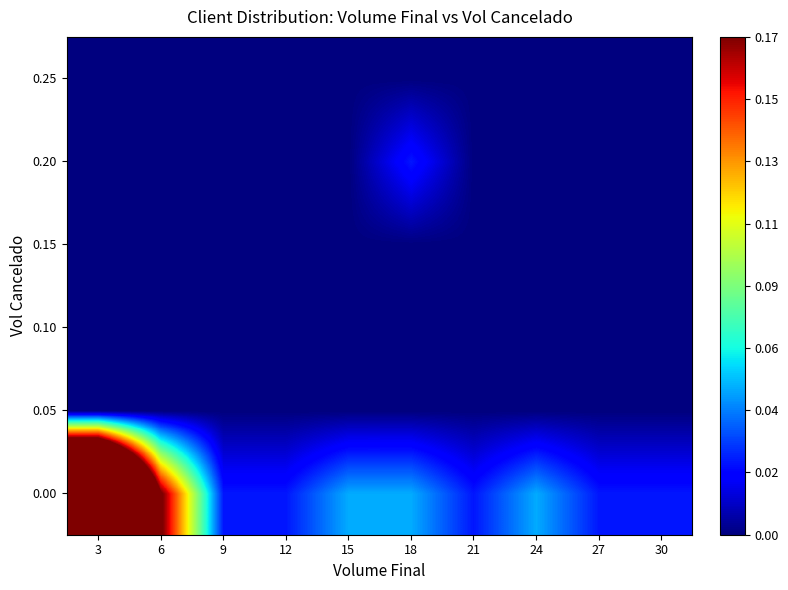

Reading right to left, transcribe all the data shown in this chart.

0.00: 30=0.0	27=0.0	24=0.0	21=0.0	18=0.0	15=0.0	12=0.0	9=0.0	6=0.2	3=0.5
0.05: 30=0.0	27=0.0	24=0.0	21=0.0	18=0.0	15=0.0	12=0.0	9=0.0	6=0.0	3=0.0
0.10: 30=0.0	27=0.0	24=0.0	21=0.0	18=0.0	15=0.0	12=0.0	9=0.0	6=0.0	3=0.0
0.15: 30=0.0	27=0.0	24=0.0	21=0.0	18=0.0	15=0.0	12=0.0	9=0.0	6=0.0	3=0.0
0.20: 30=0.0	27=0.0	24=0.0	21=0.0	18=0.0	15=0.0	12=0.0	9=0.0	6=0.0	3=0.0
0.25: 30=0.0	27=0.0	24=0.0	21=0.0	18=0.0	15=0.0	12=0.0	9=0.0	6=0.0	3=0.0